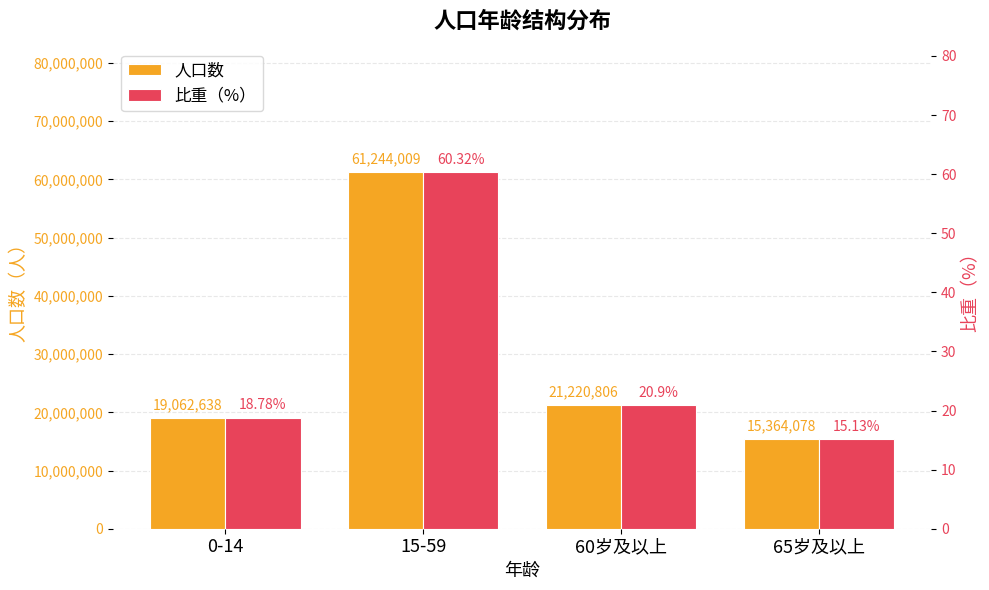

What is the average value of the 人口数 series?

29222882.8